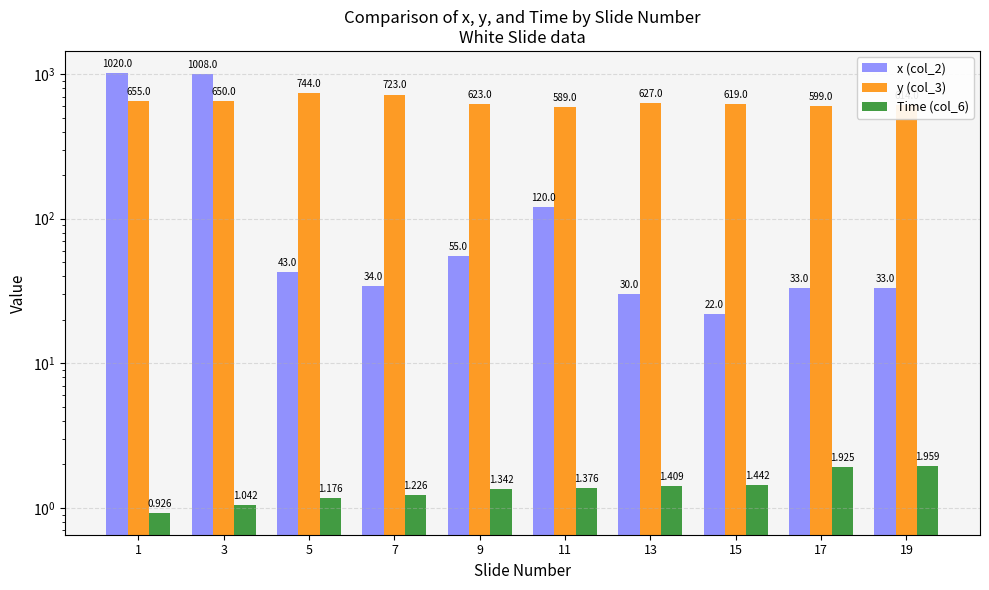

Between 19 and 11, which is larger?

11